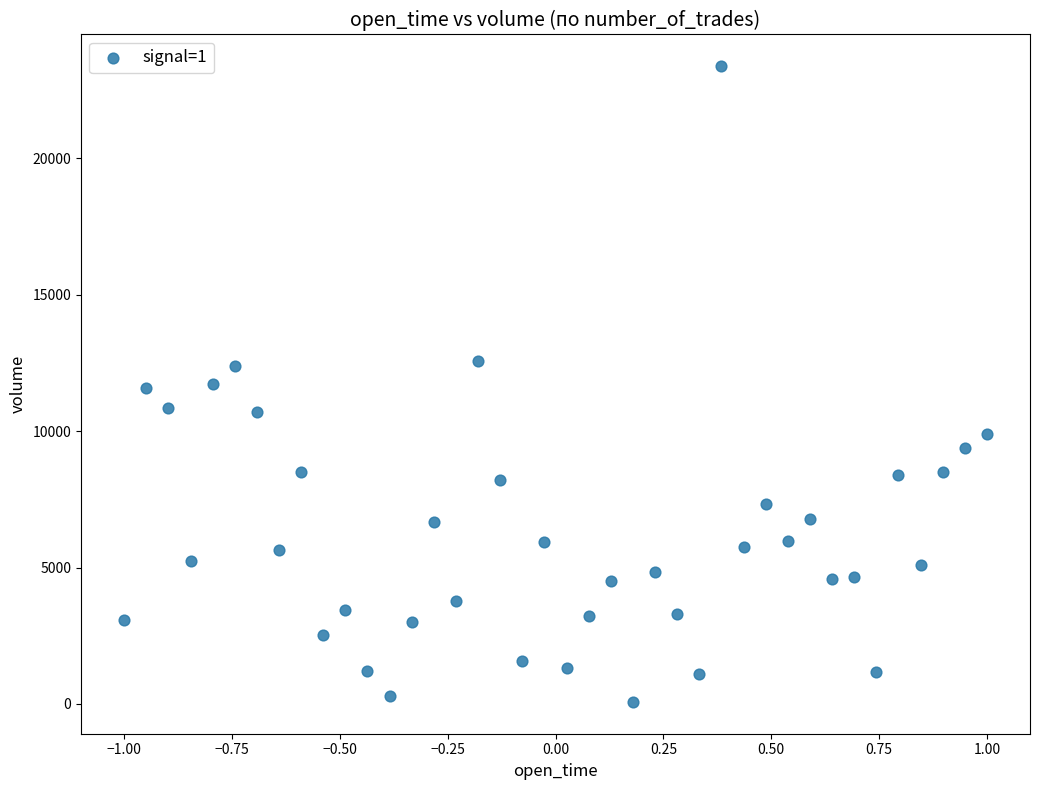

What is the range of X values (max minus min)?

2.0